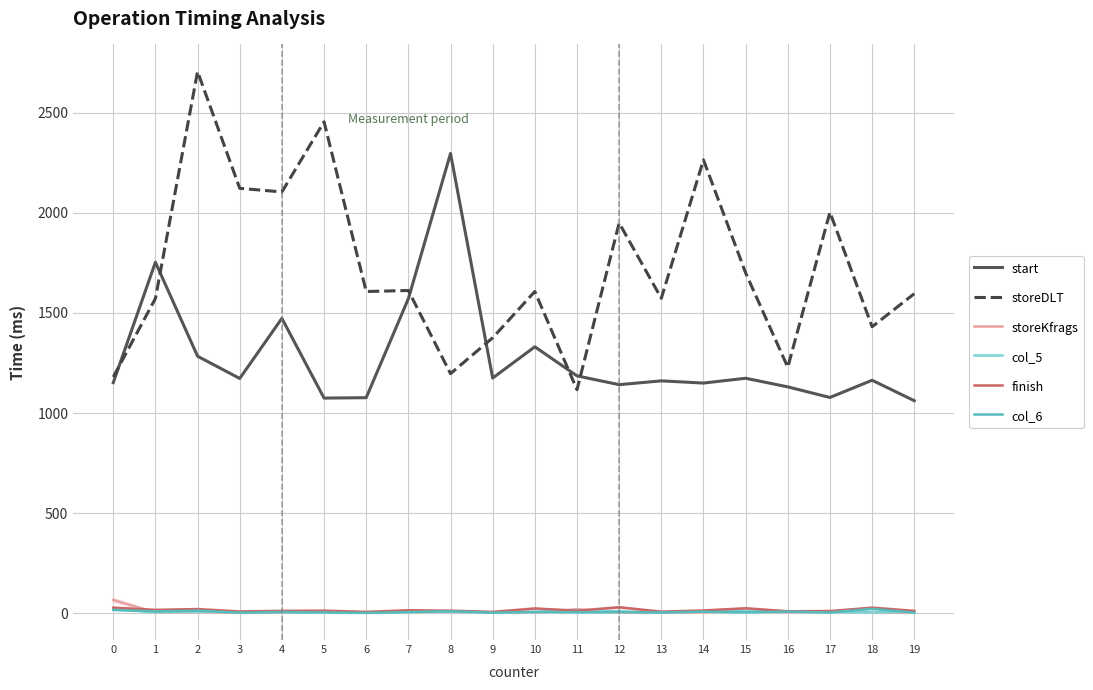

What is the total value across all series at 11?

2361